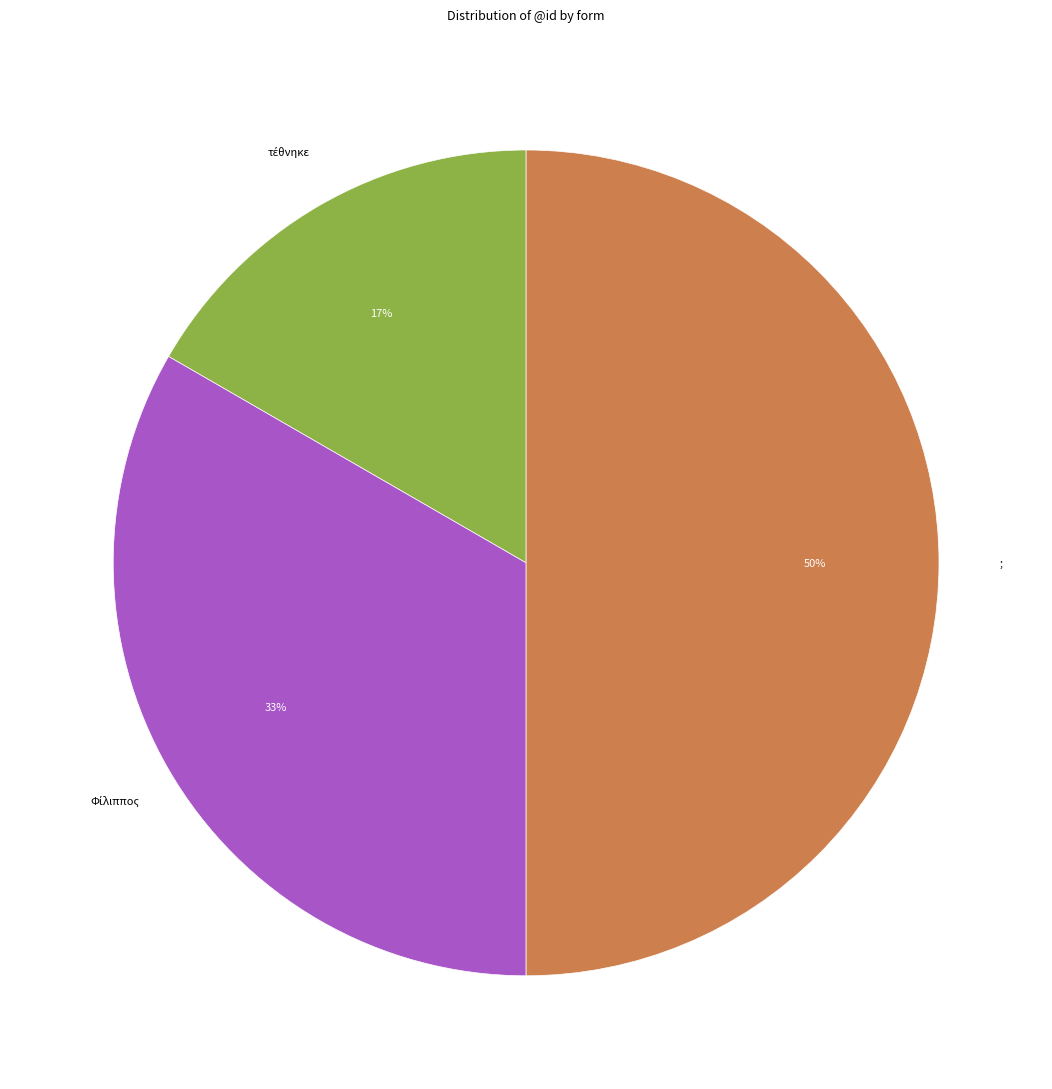

Is it true that ; is 60% of the pie?

False